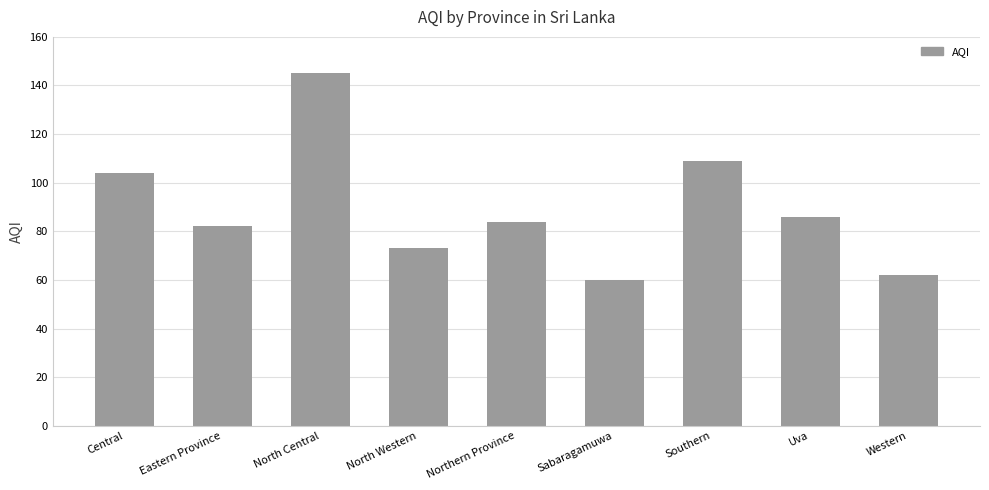

What is the sum of the values at North Western and Northern Province?

157